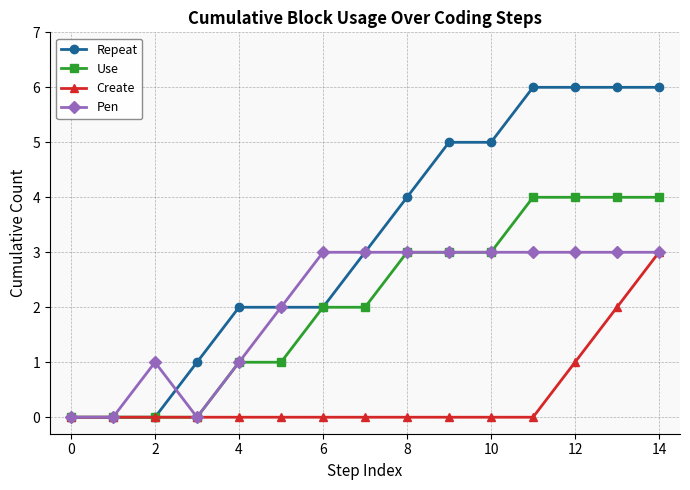

What is the value of the Repeat point at the 12th from the left?

6